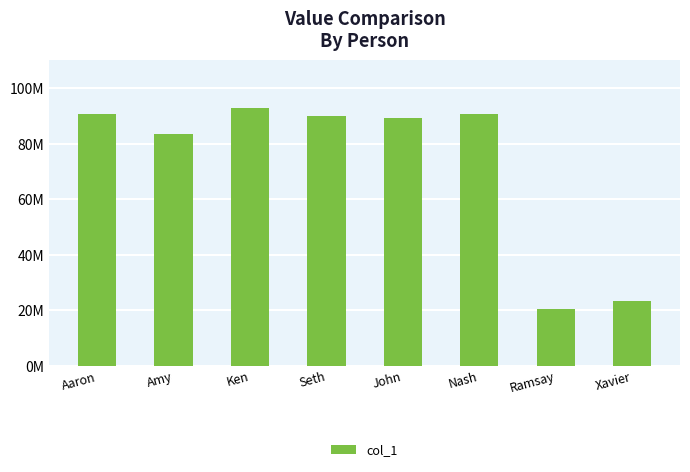

Are the bars horizontal?

No